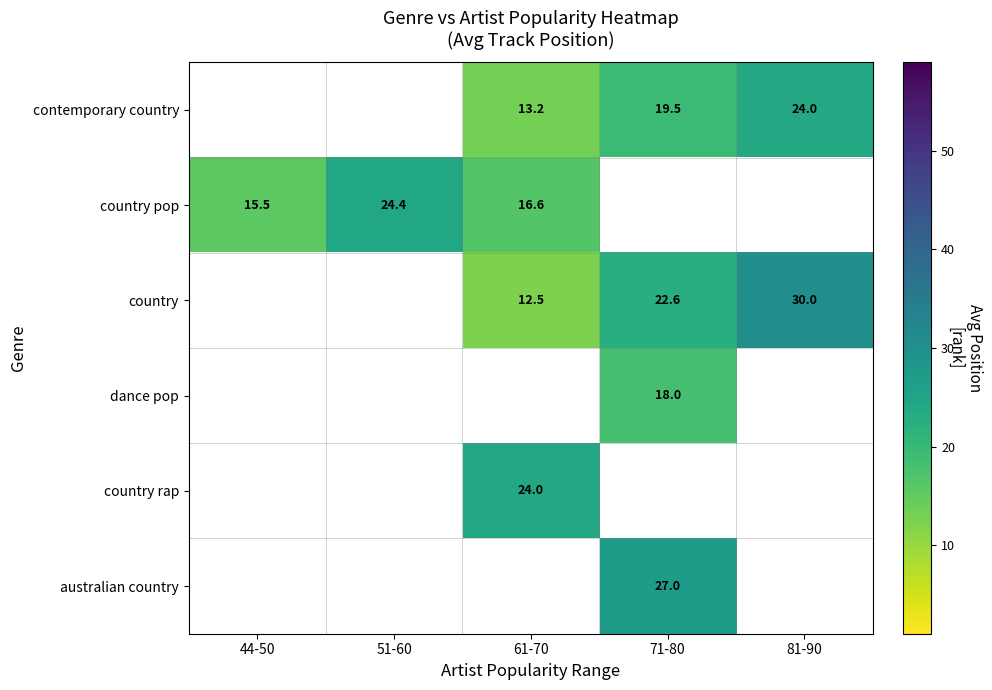

What is the difference between the country values at 71-80 and 81-90?

7.4